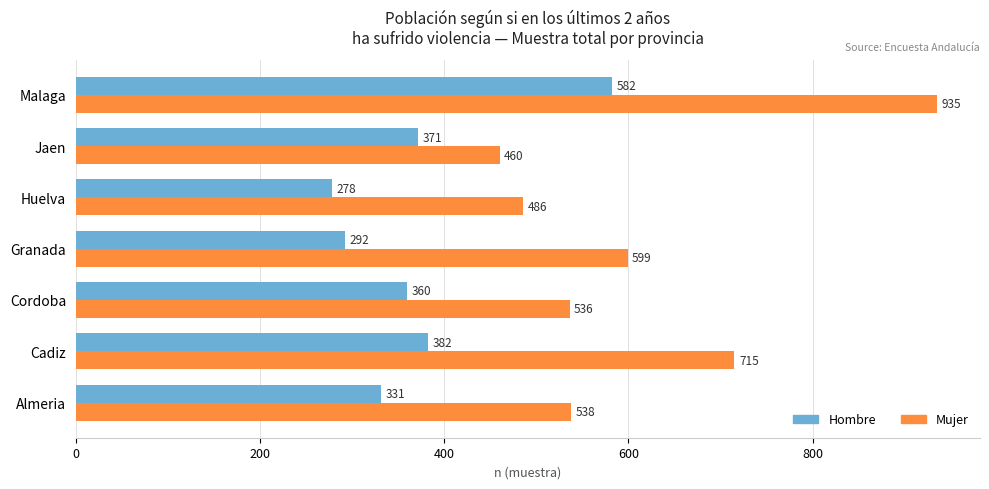

What is the difference between the highest and lowest values at Malaga?

353